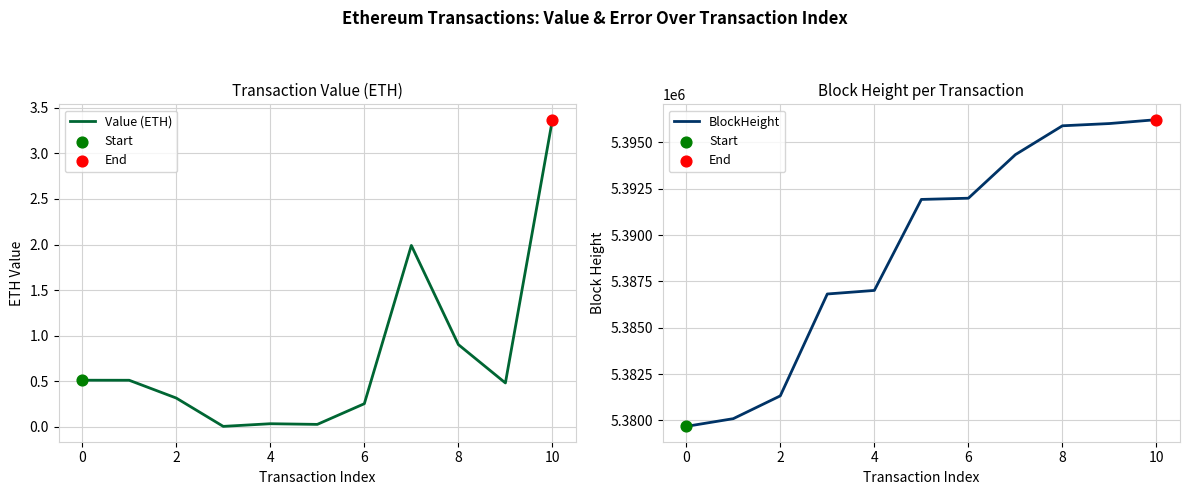

At which category is the sum across all series the highest?

10